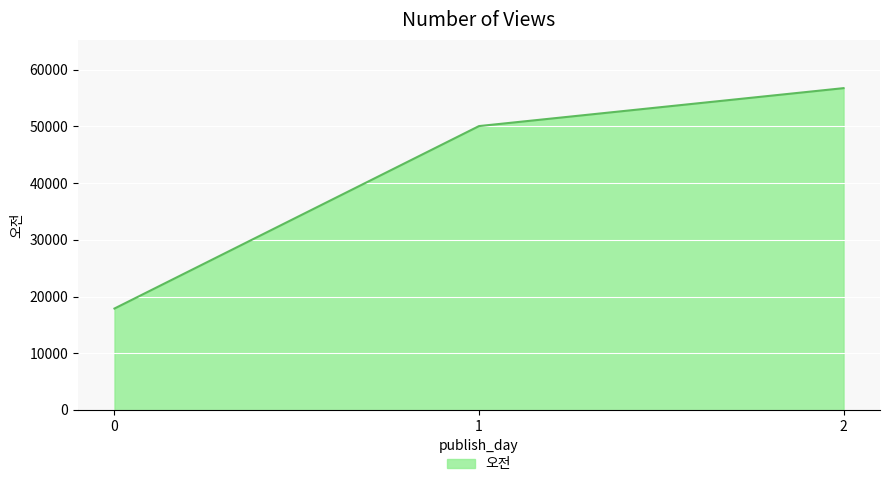

Is it true that the value at 0 is 7132.6?

False